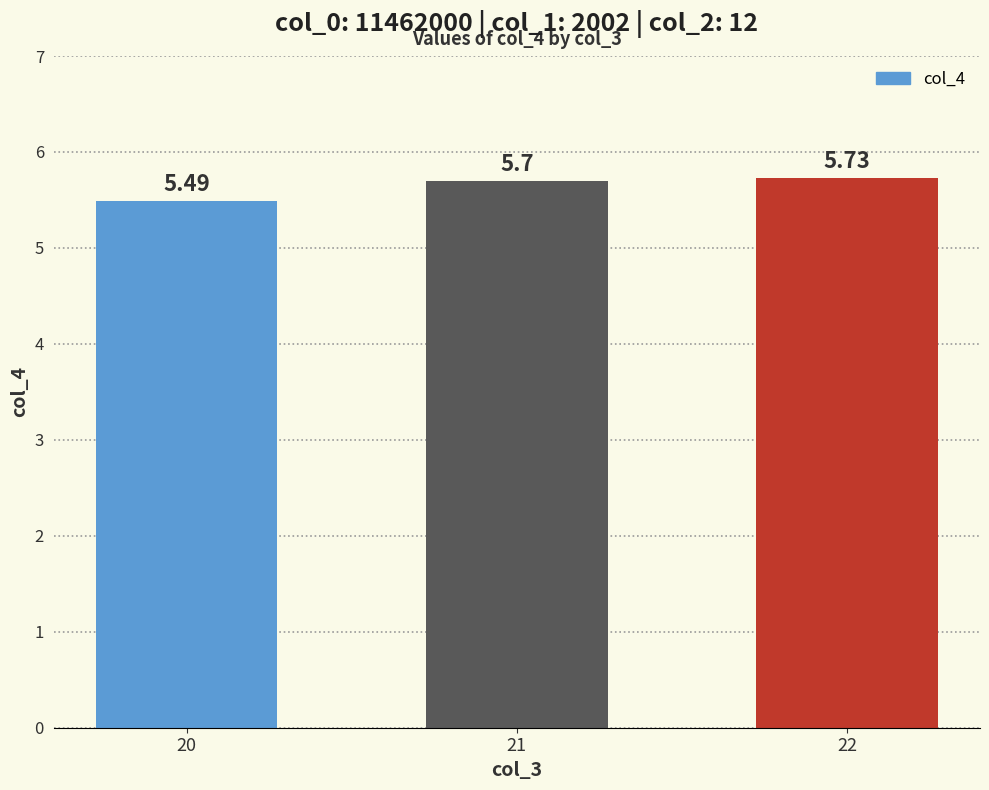

Does the chart contain any negative values?

No